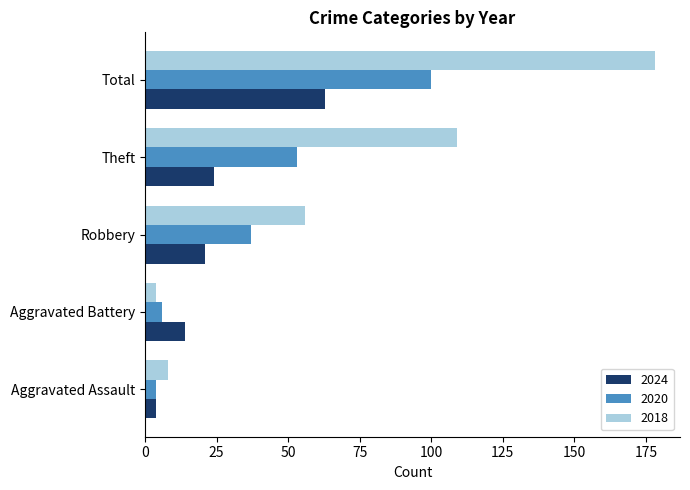

Count the number of data series in this chart.

3